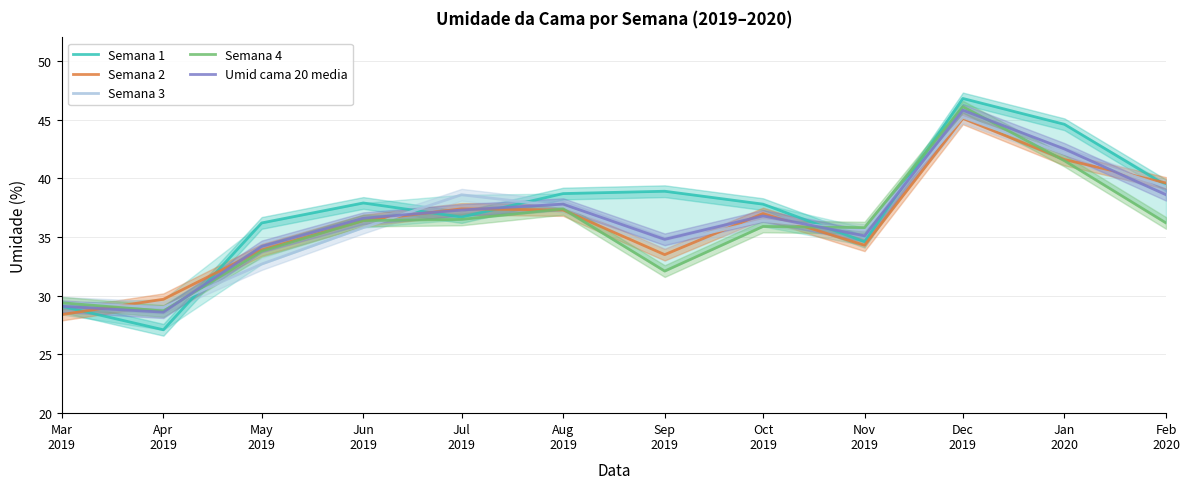

How many lines are shown in the chart?

5